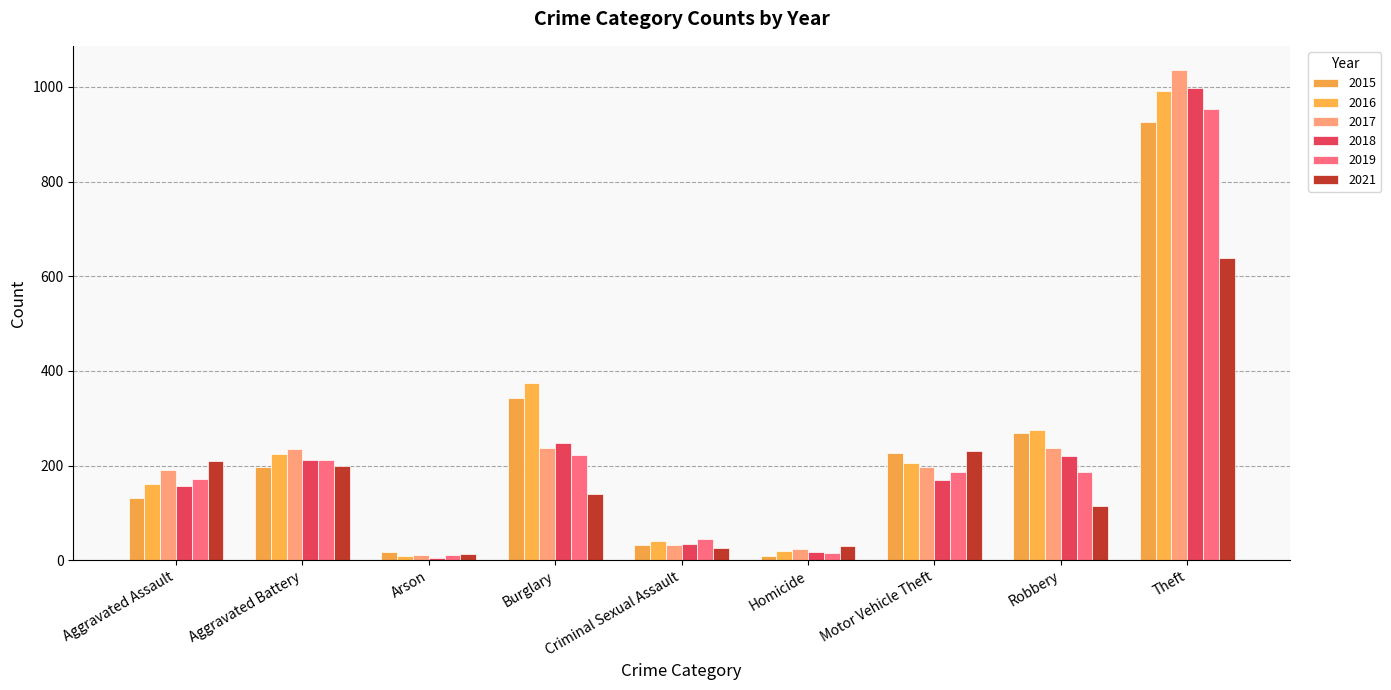

Where is 2019 nearest to the value 482?

Burglary